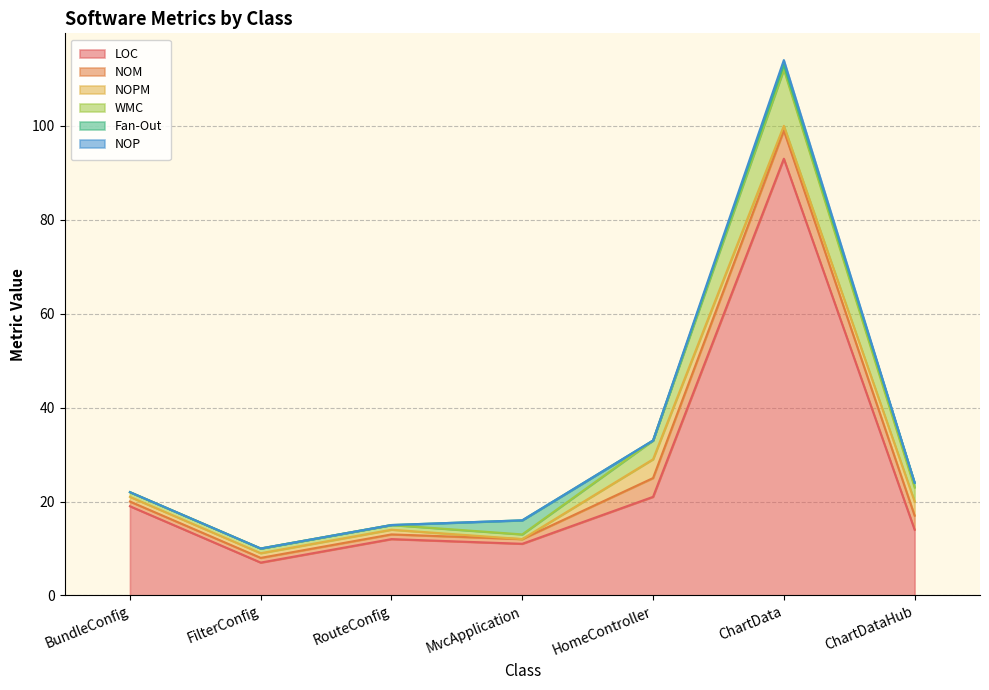

At which category is the sum across all series the highest?

ChartData